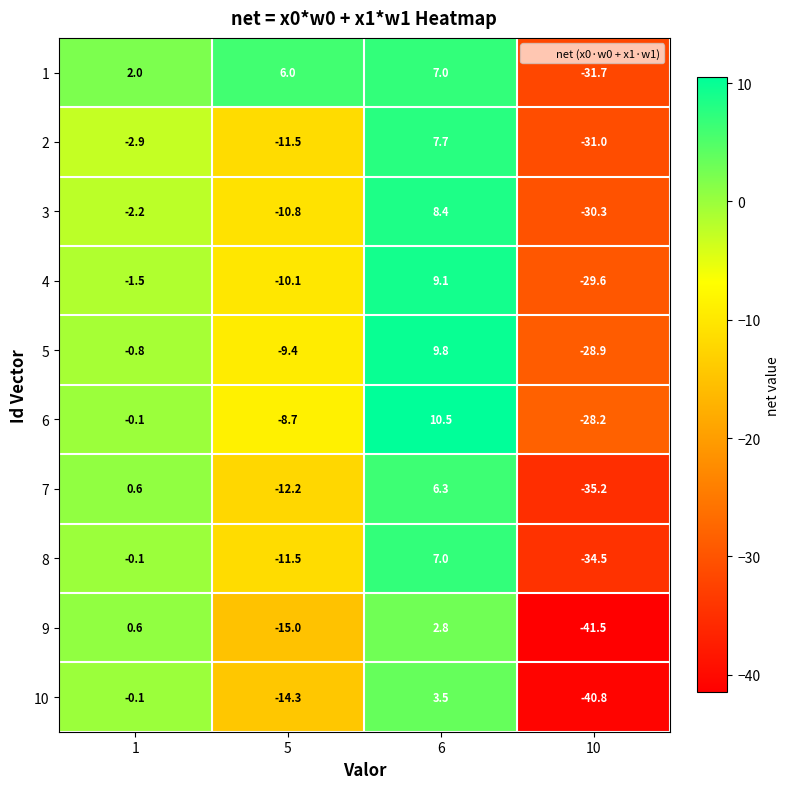

How many values in 7 are above zero?

2